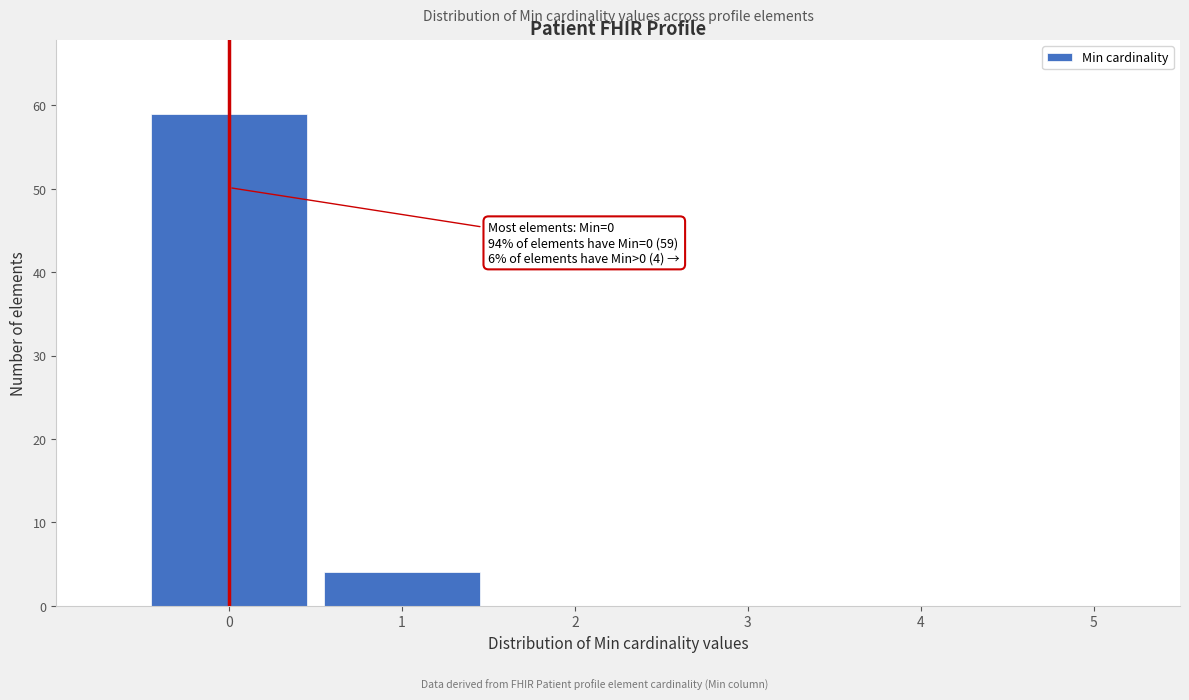

Over which range of the x-axis is the bar tallest?

-0.5 to 0.5